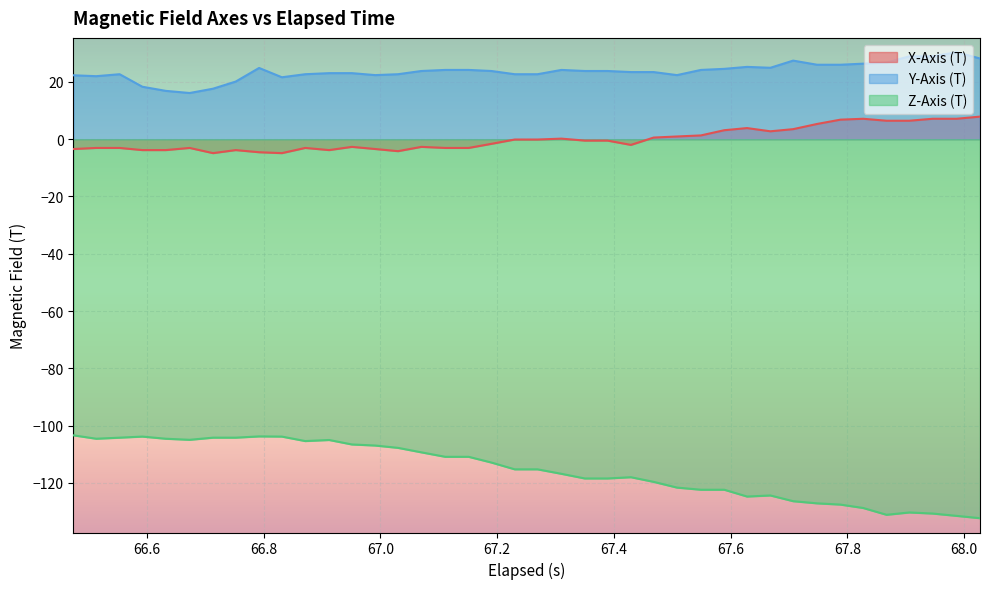

How many lines are shown in the chart?

3